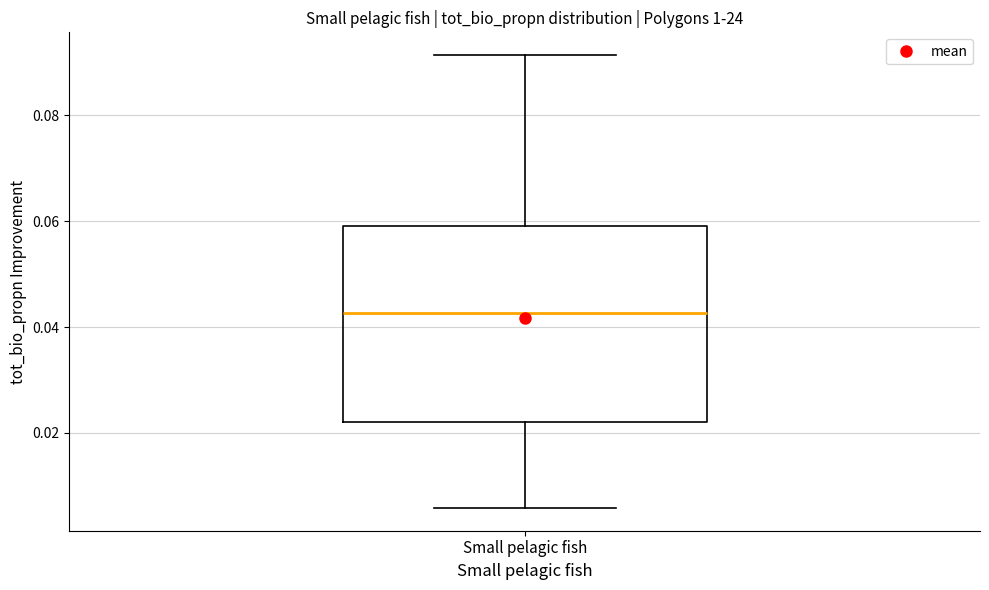

Where does the median line of the box for Small pelagic fish sit on the y-axis? The values are not printed on the chart, so give them approximately, as read against the axis.

0.042